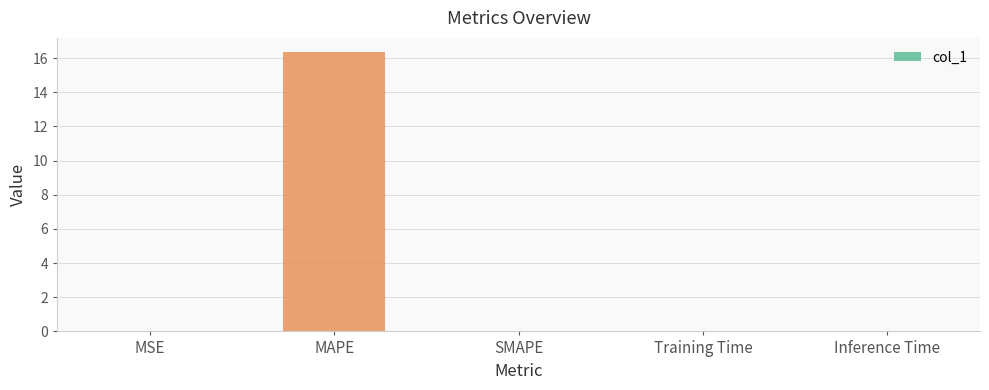

What is the greatest value displayed?

16.4